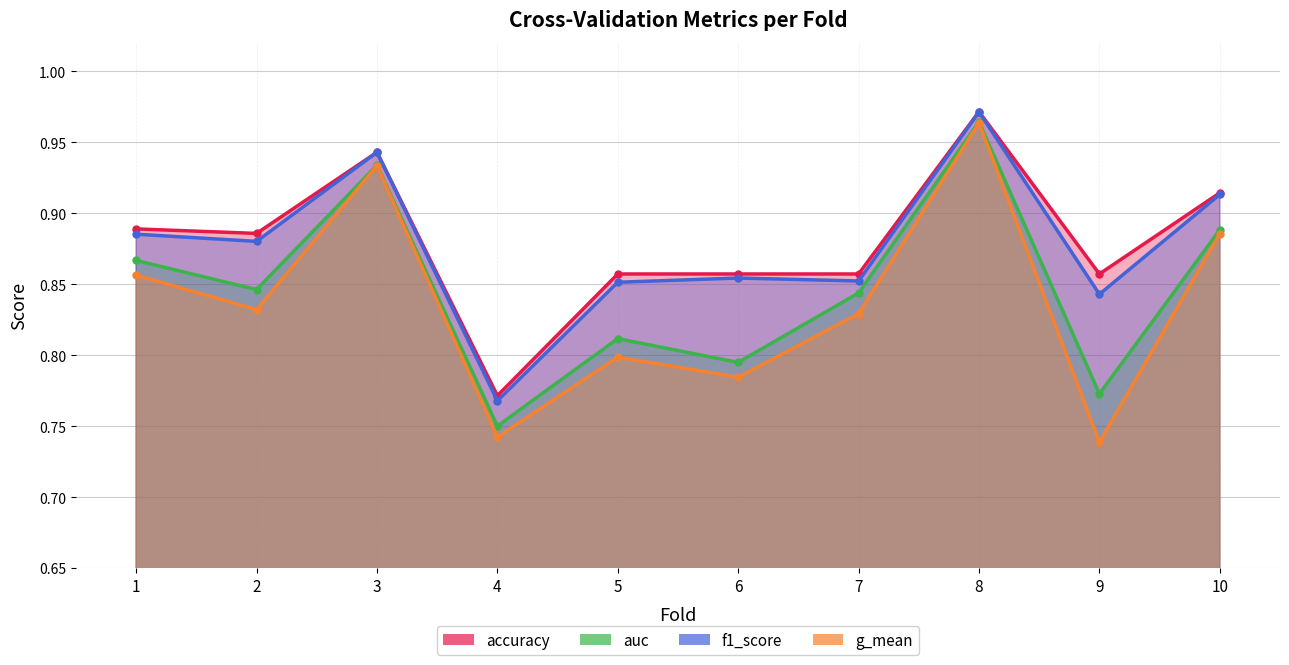

True or false: g_mean and auc intersect in this chart.

False